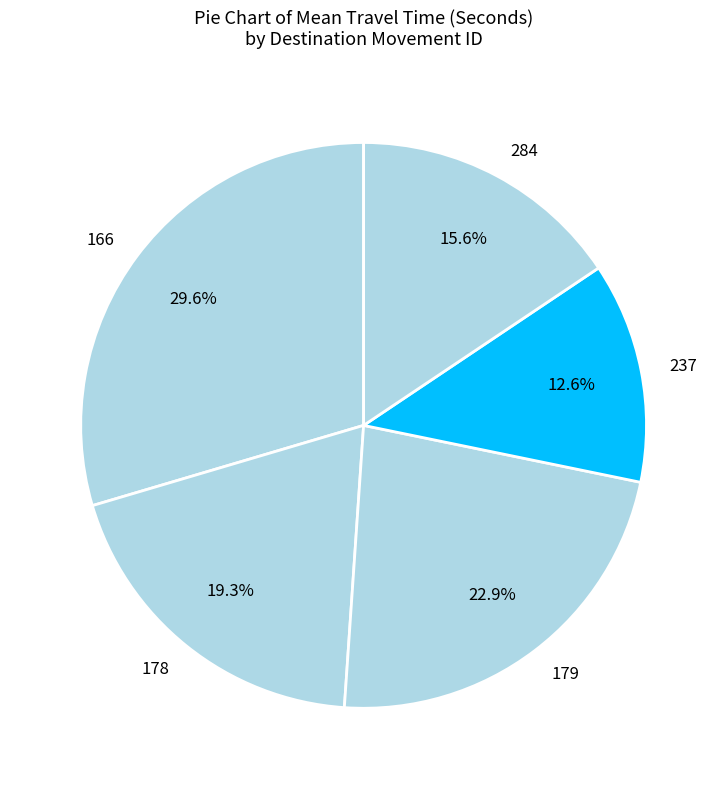

How many slices are in this pie chart?

5